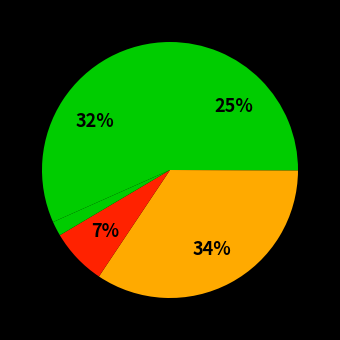

Is there any slice that represents more than half of the pie?

No